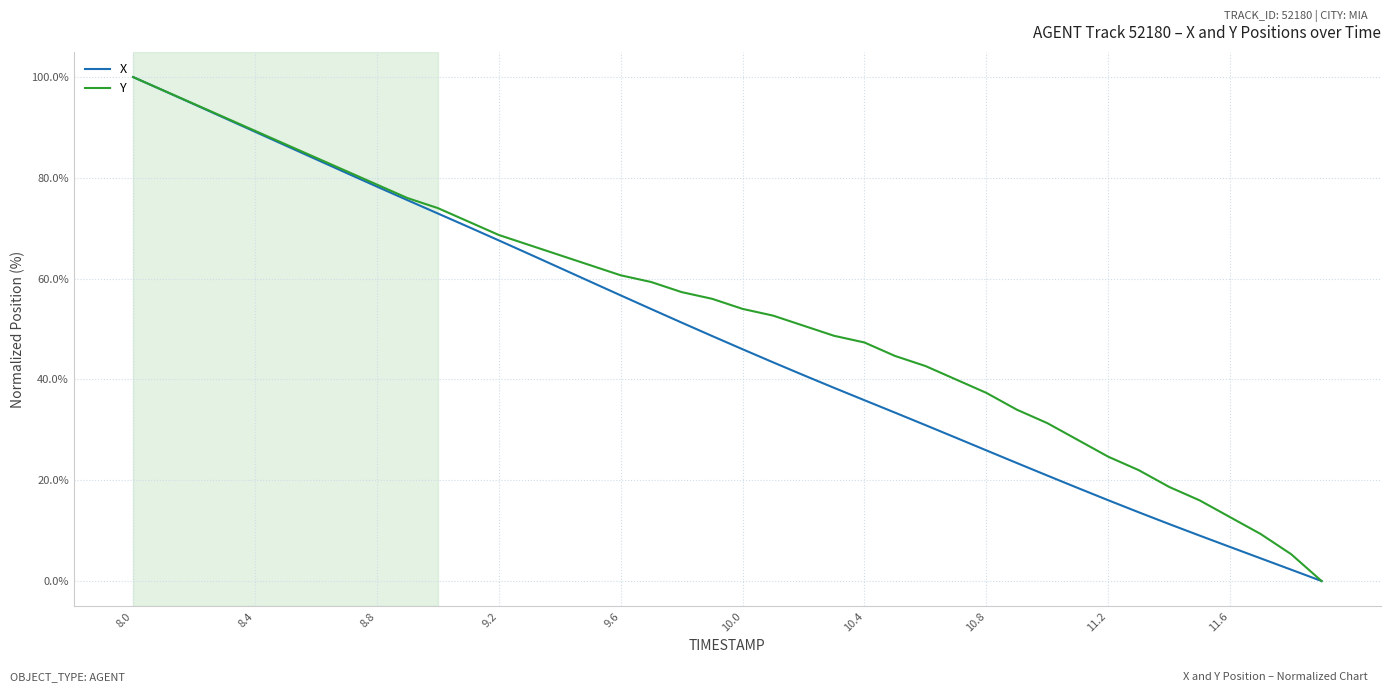

List the series in order of their overall mean, lowest first.

X, Y